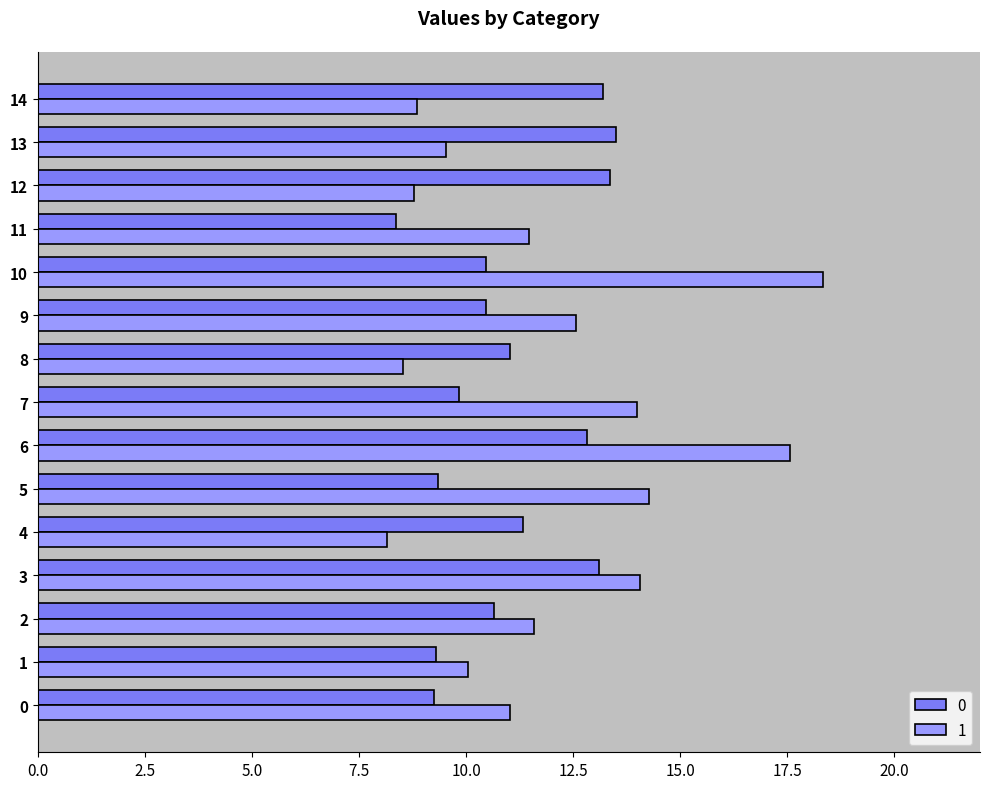

What is the difference between the maximum and second lowest values in the 0 series?

4.2